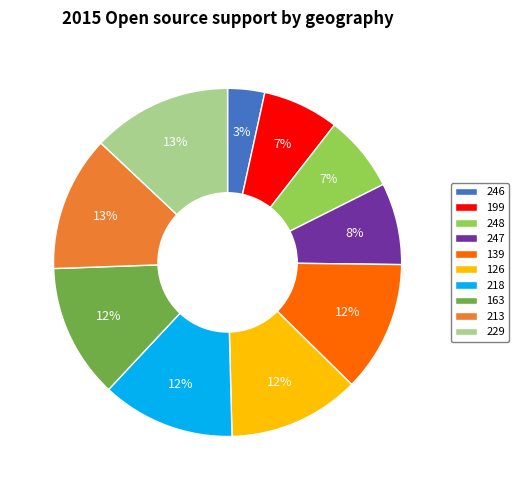

True or false: 213 accounts for 1% of the total.

False